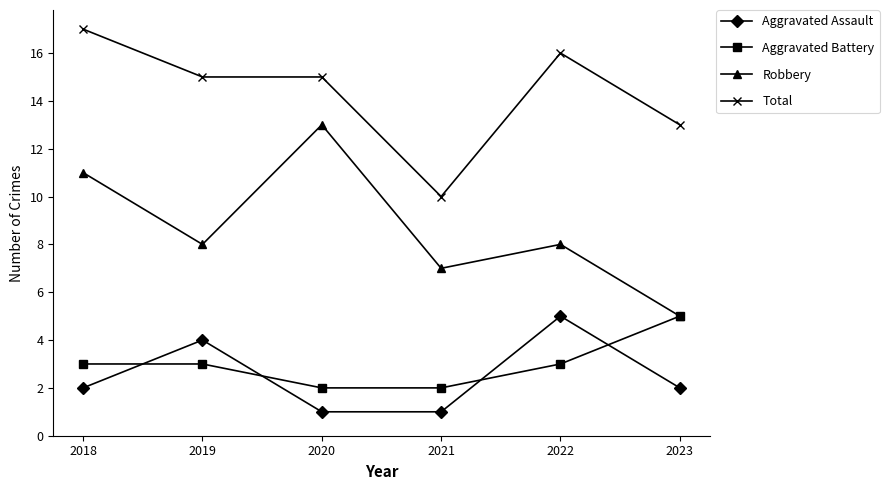

Does the chart have visible grid lines?

No